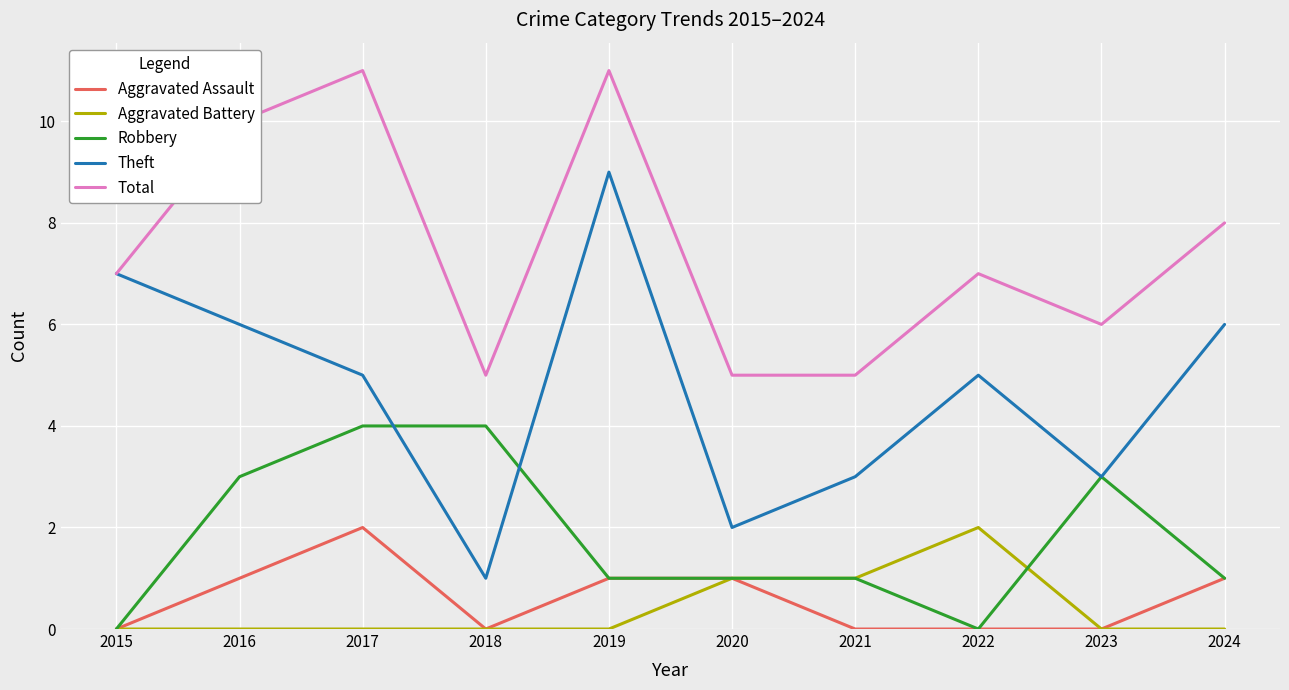

The Total series shows 17 at 2016. True or false?

False